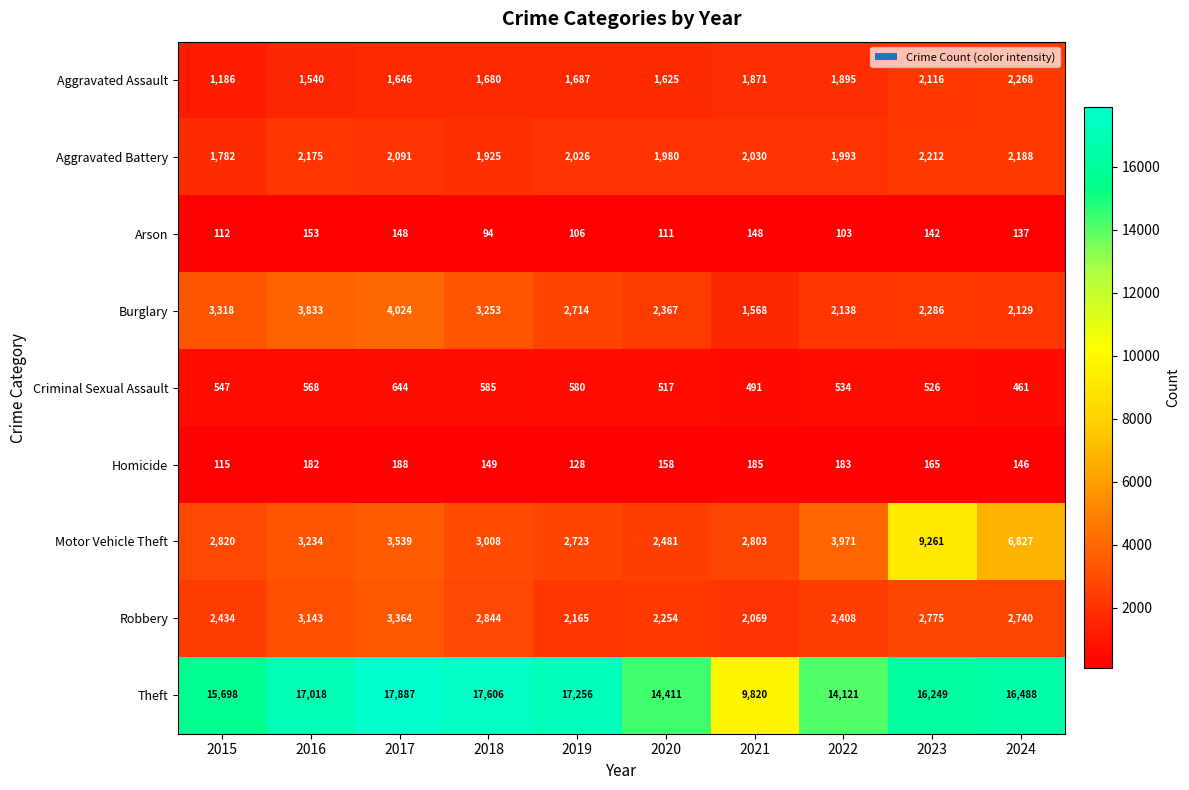

At 2022, list the series in order from largest to smallest.

Theft, Motor Vehicle Theft, Robbery, Burglary, Aggravated Battery, Aggravated Assault, Criminal Sexual Assault, Homicide, Arson